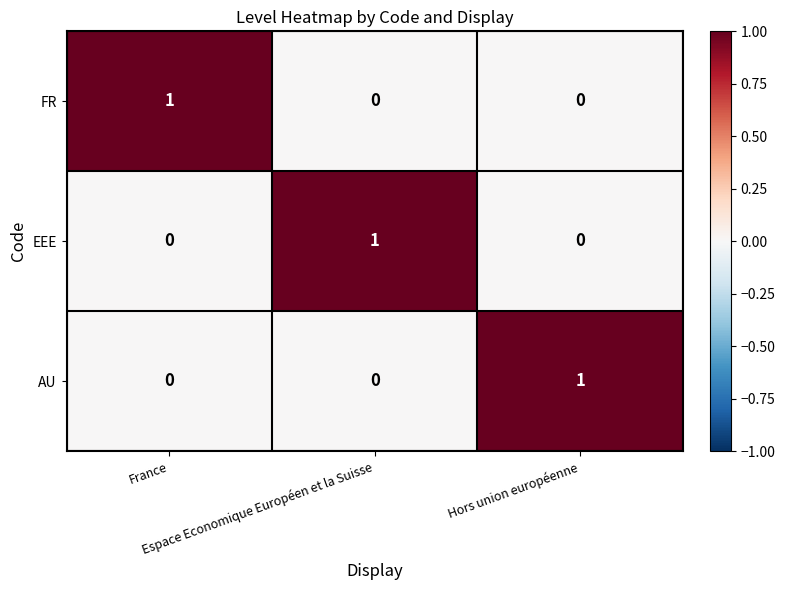

What is the difference between the highest and lowest values at France?

1